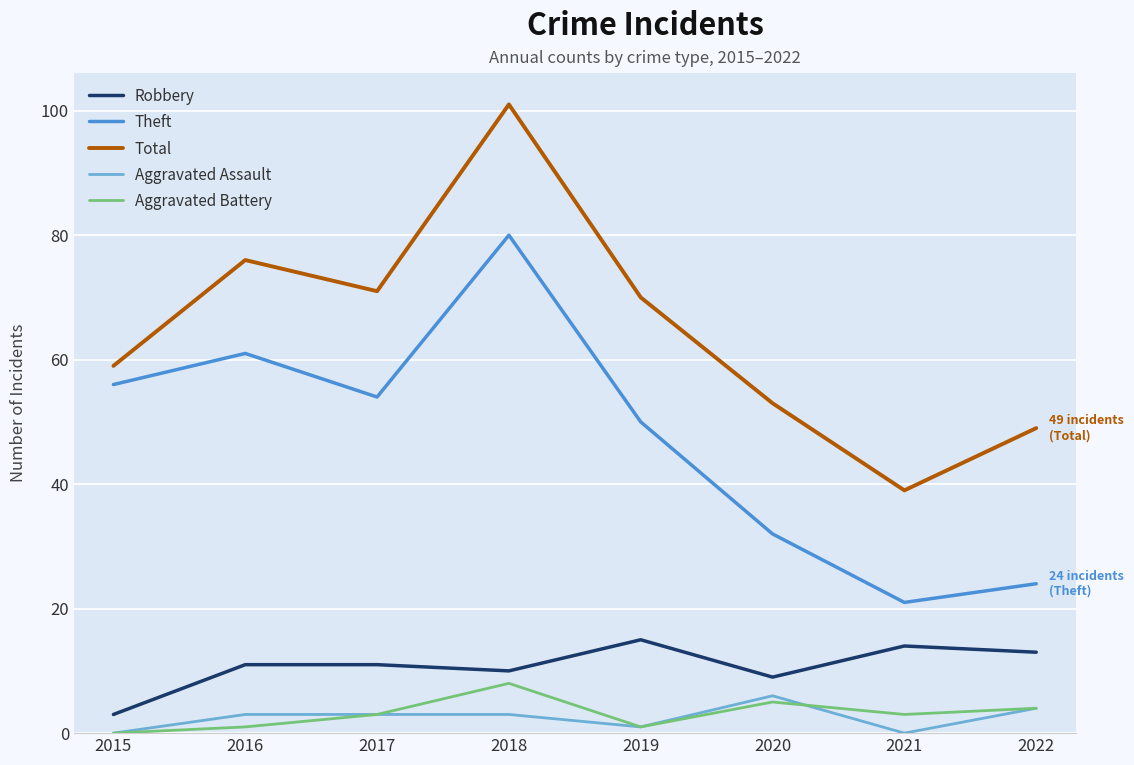

What value does the Robbery series have at 2022?

13